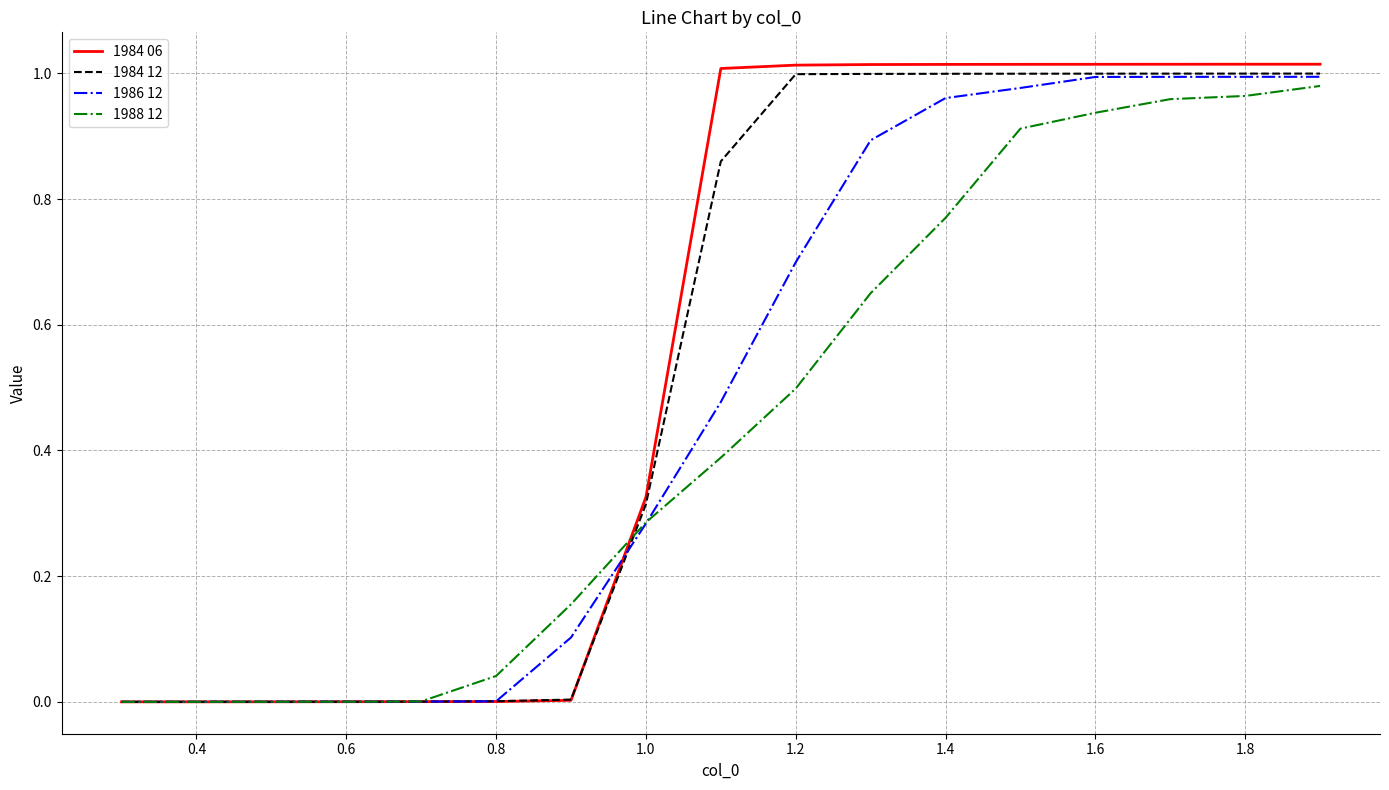

Which series has the largest range (max minus min)?

1984 06